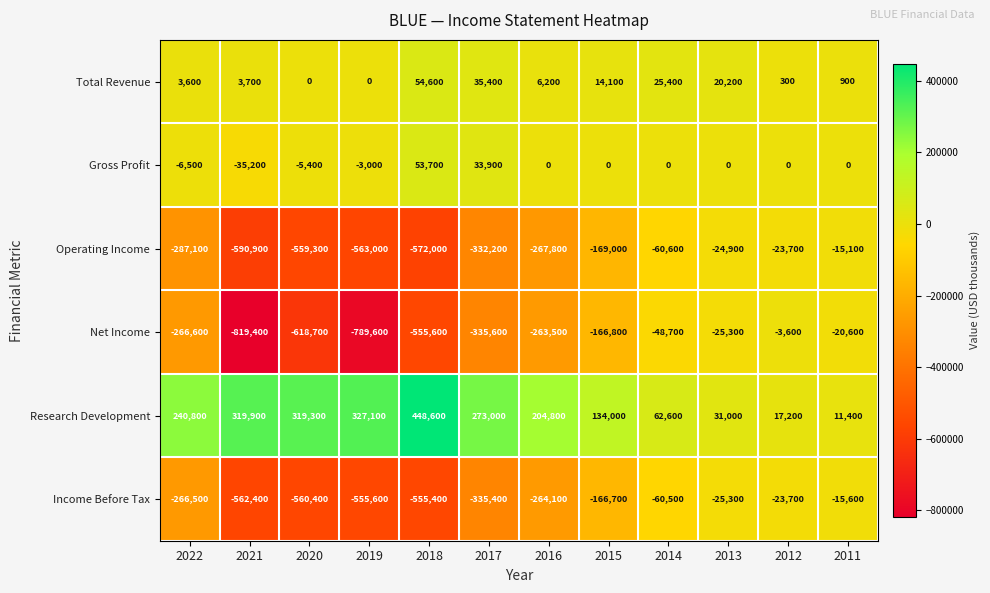

Which category has the highest value across all series?

2018